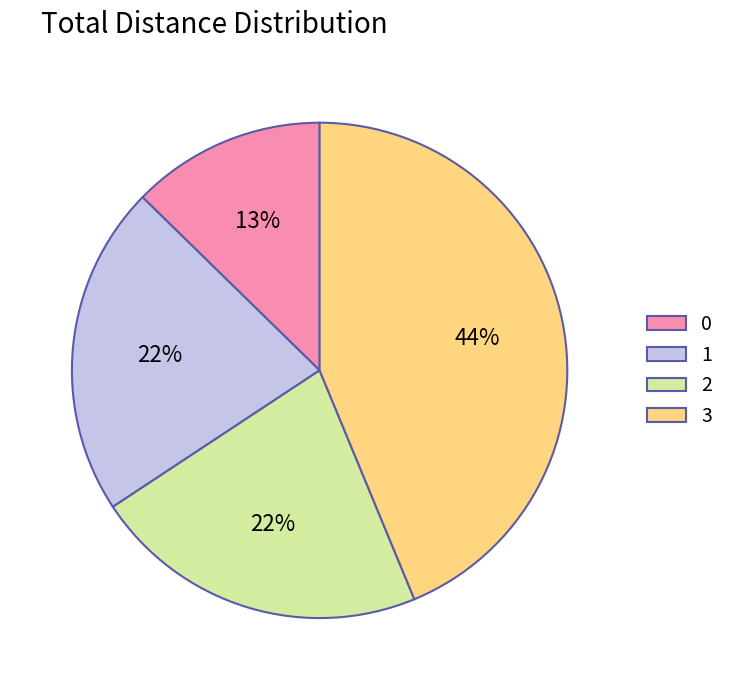

What is the ratio of the value at 1 to the value at 0?

1.7